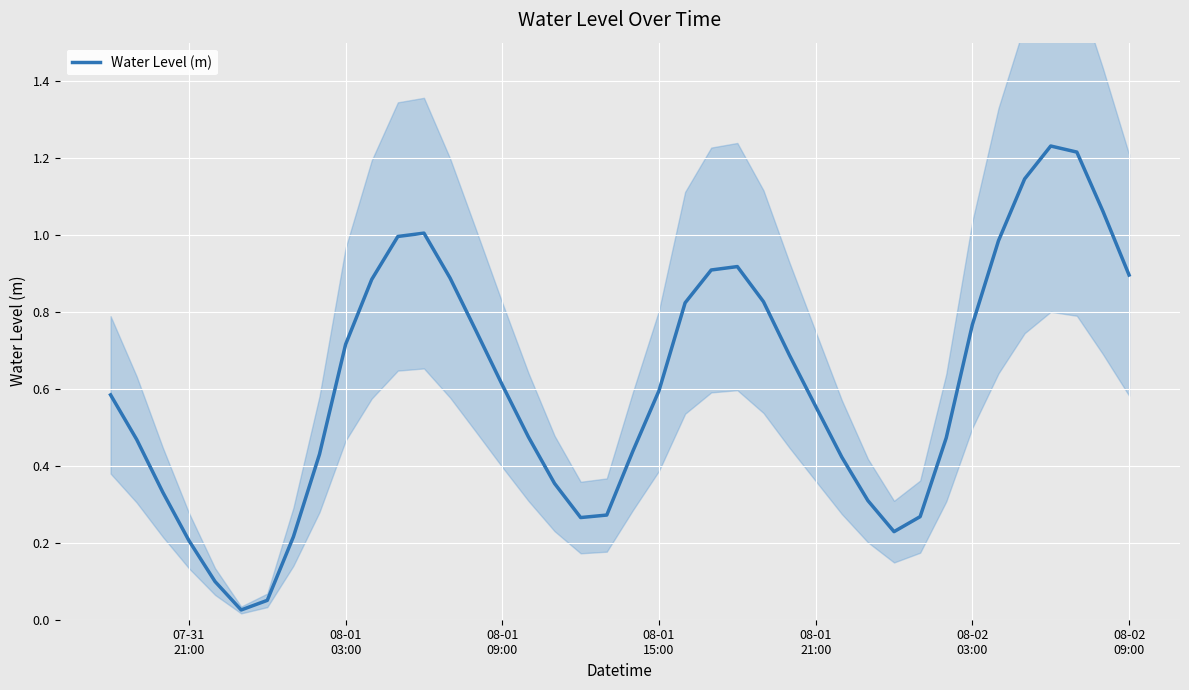

How many lines are shown in the chart?

1